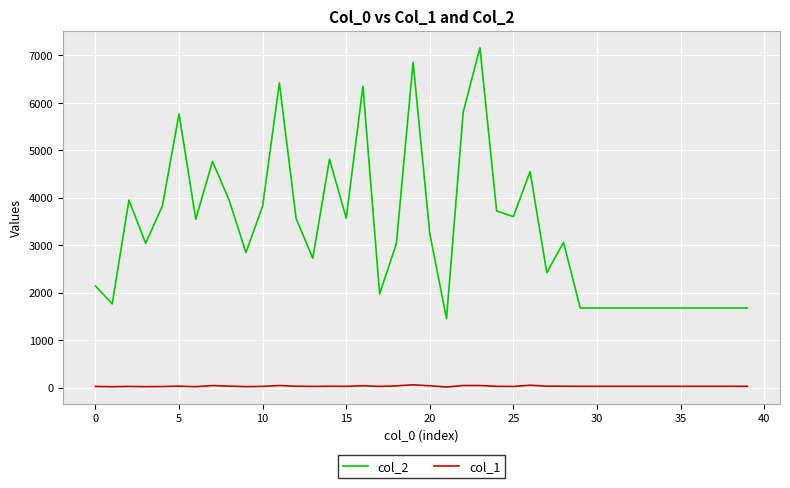

What is the greatest value displayed?

7163